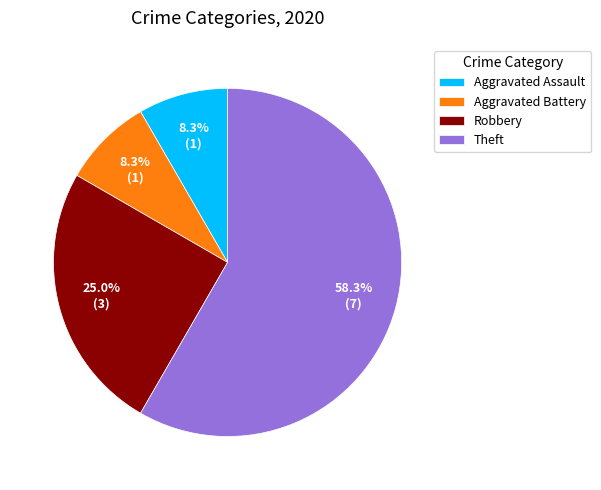

Which slice is the largest?

Theft